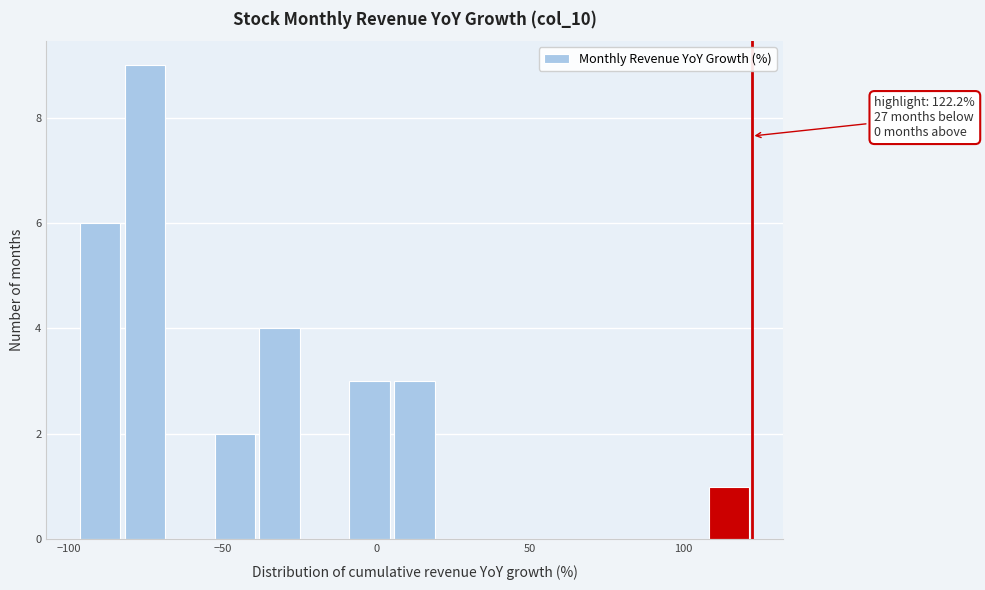

Around what value on the x-axis is the tallest bar? Give the approximate position of its centre, as read against the axis.

-75